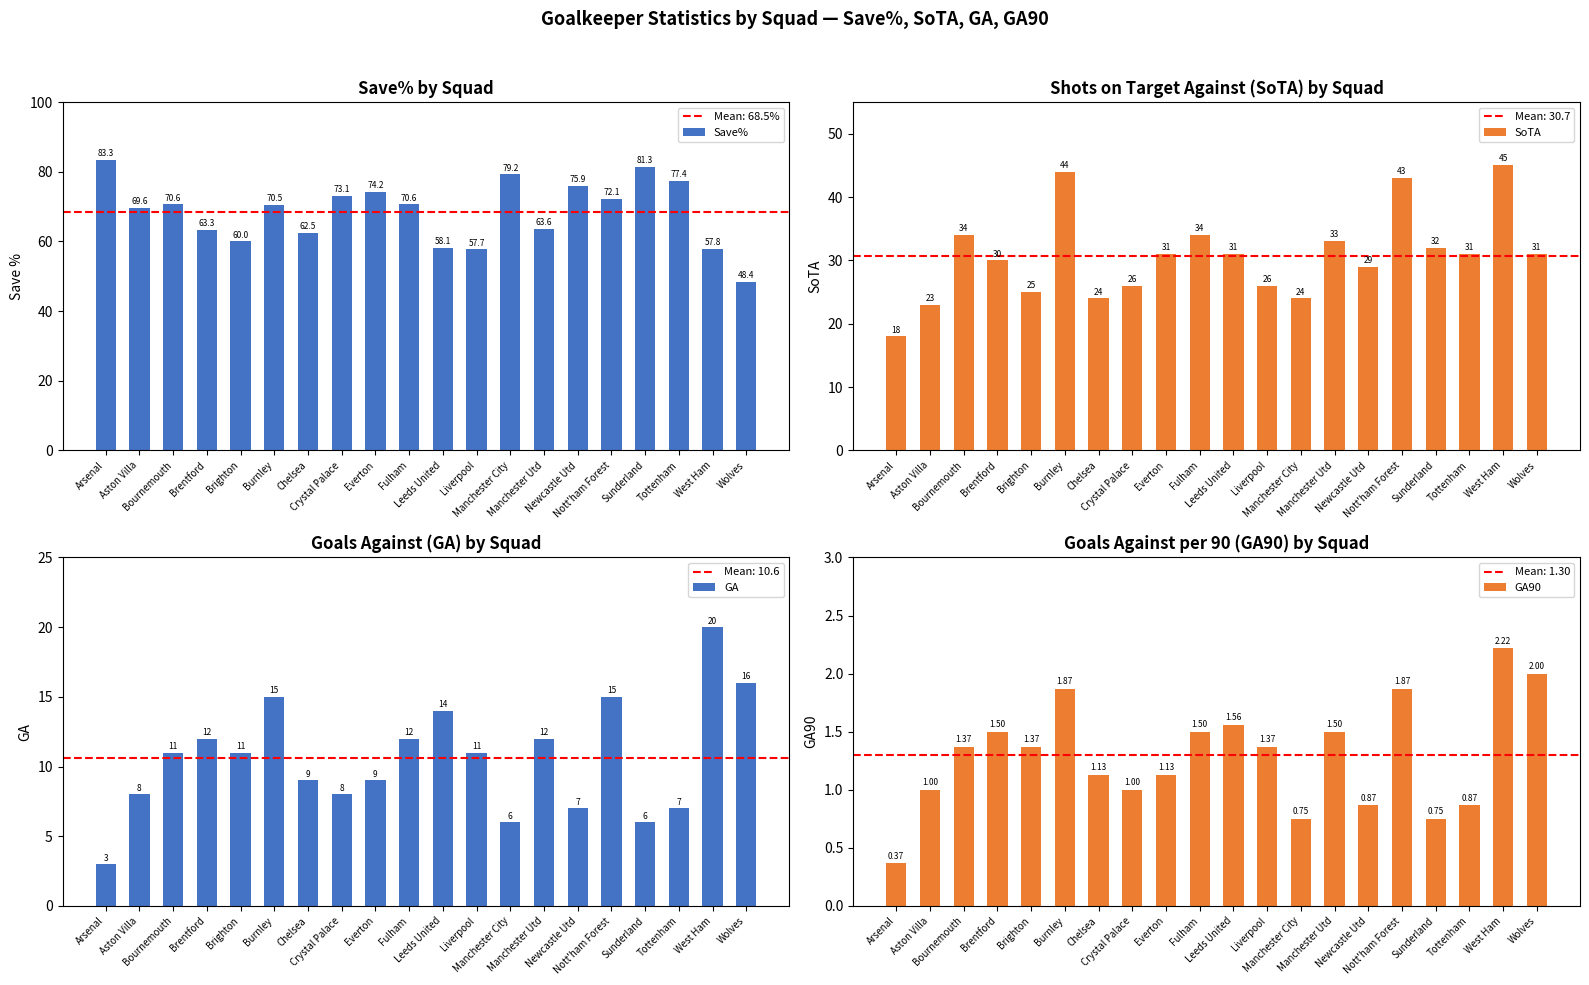

How many bars are there in total?

80